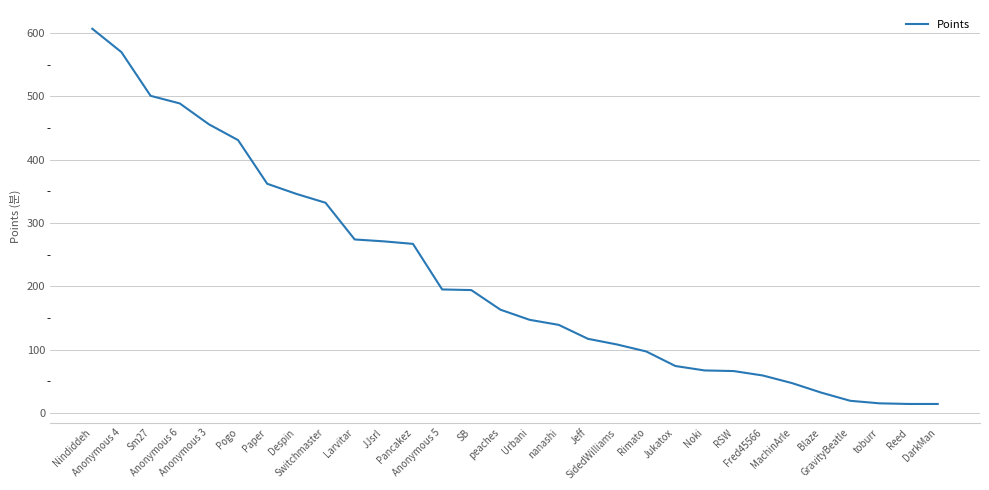

What is the ratio of the value at nanashi to the value at Pogo?

0.3